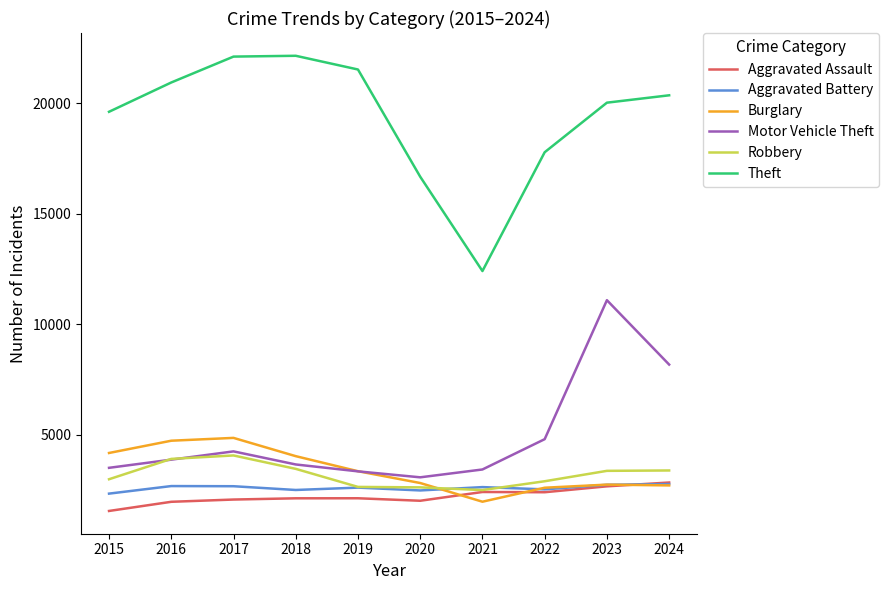

What is the maximum value for Motor Vehicle Theft?

11096